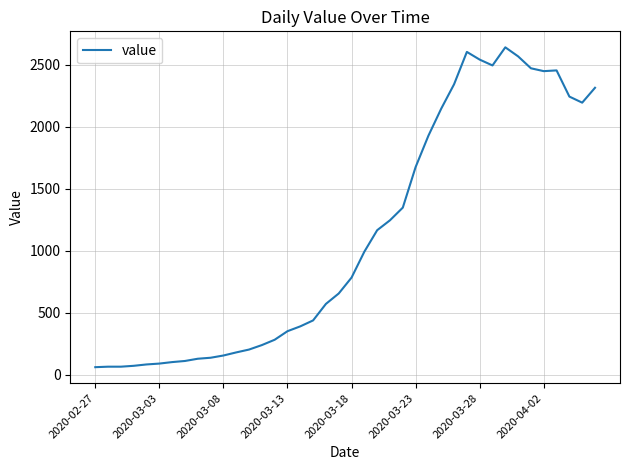

What is the minimum value shown in the chart?

61